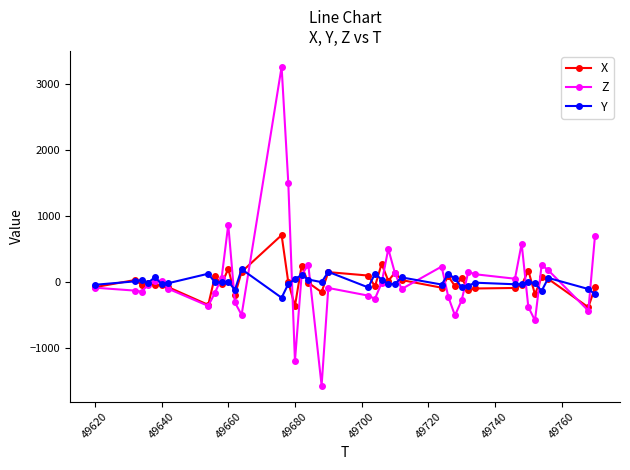

List the series in order of their peak value, lowest first.

Y, X, Z